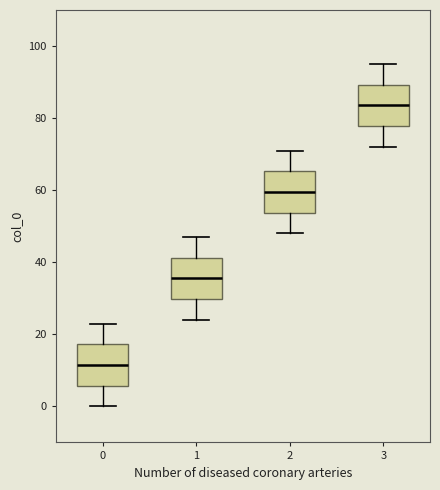

Which box's median line is the lowest?

0